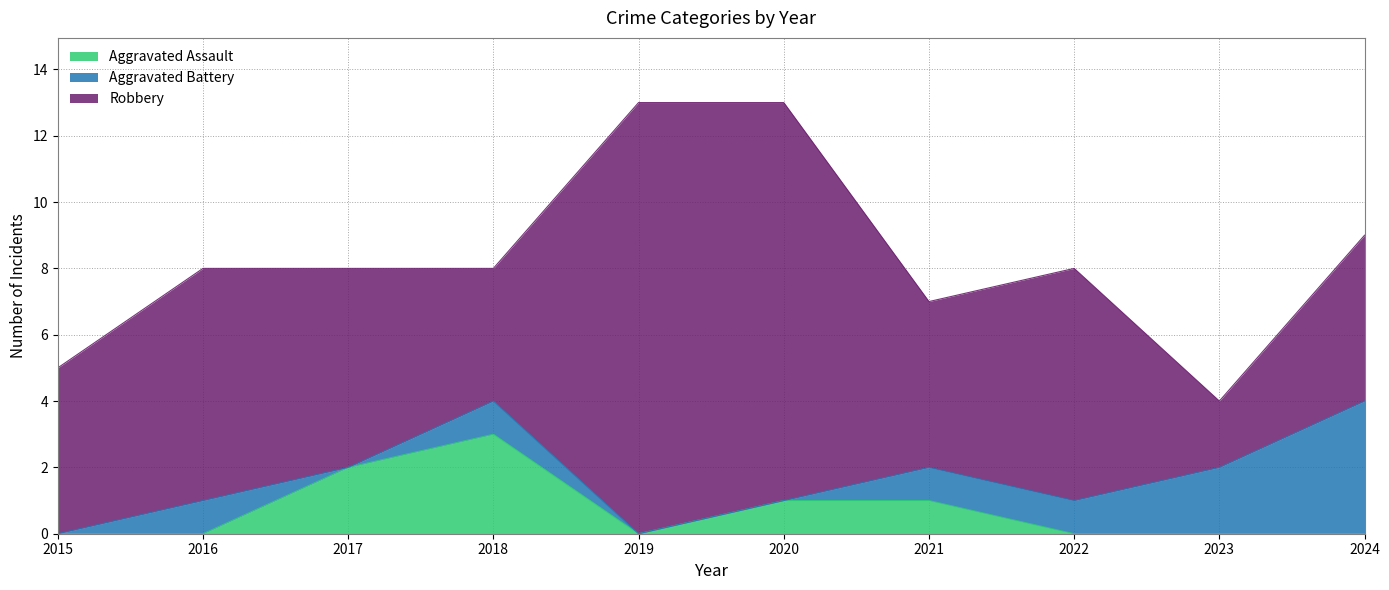

Is the value of Robbery at 2022 greater than the value of Aggravated Assault at 2022?

Yes